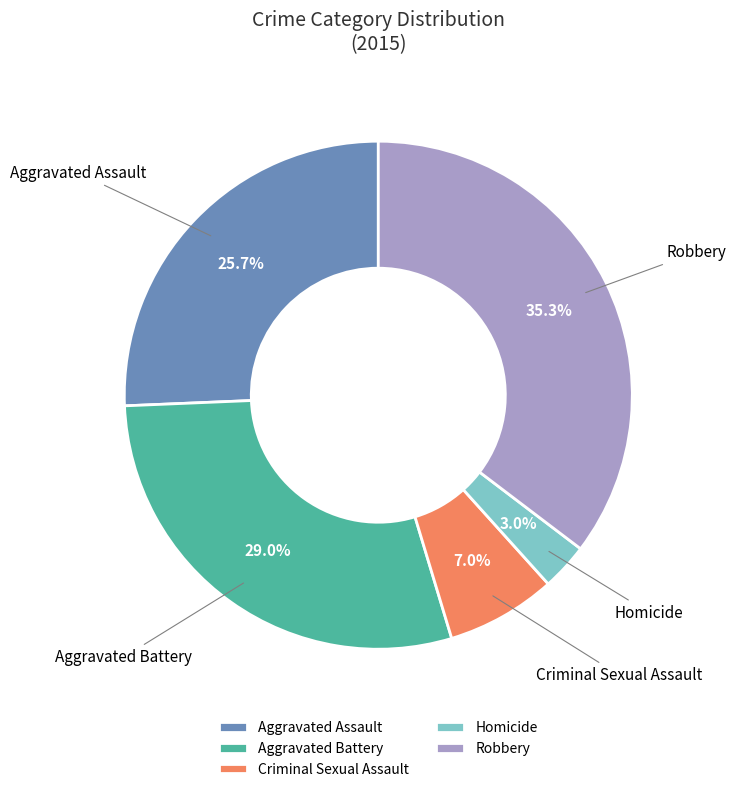

True or false: Homicide accounts for 3% of the total.

True